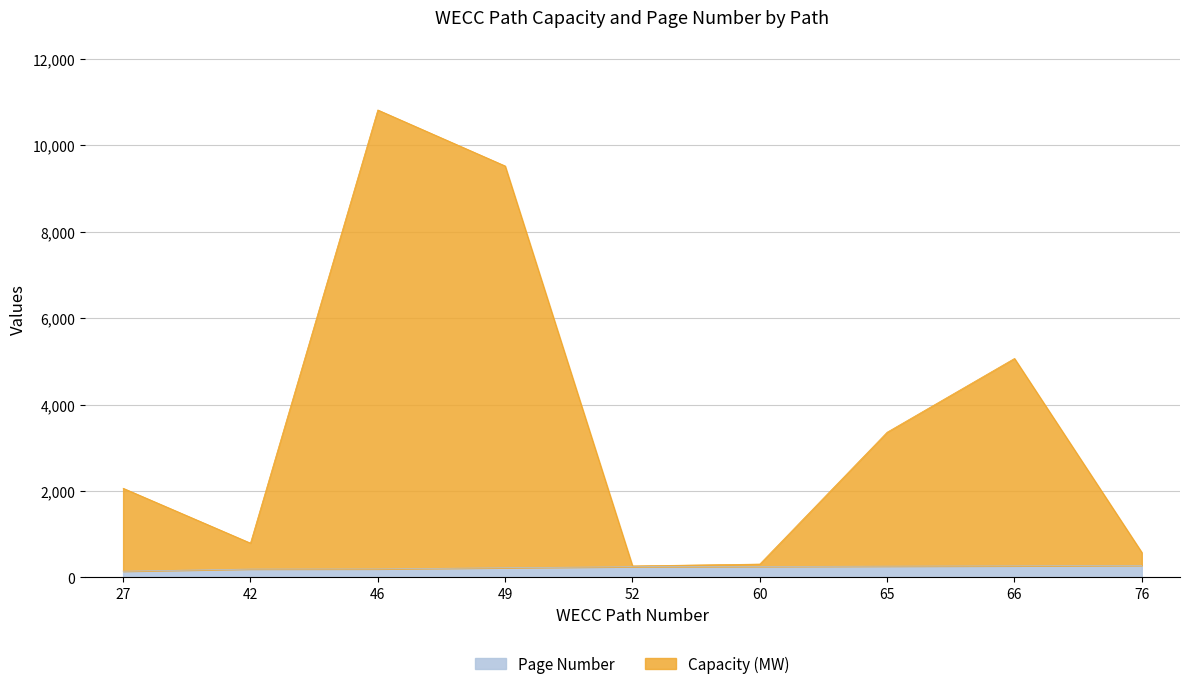

What are all the series names shown in the legend?

Page Number, Capacity (MW)